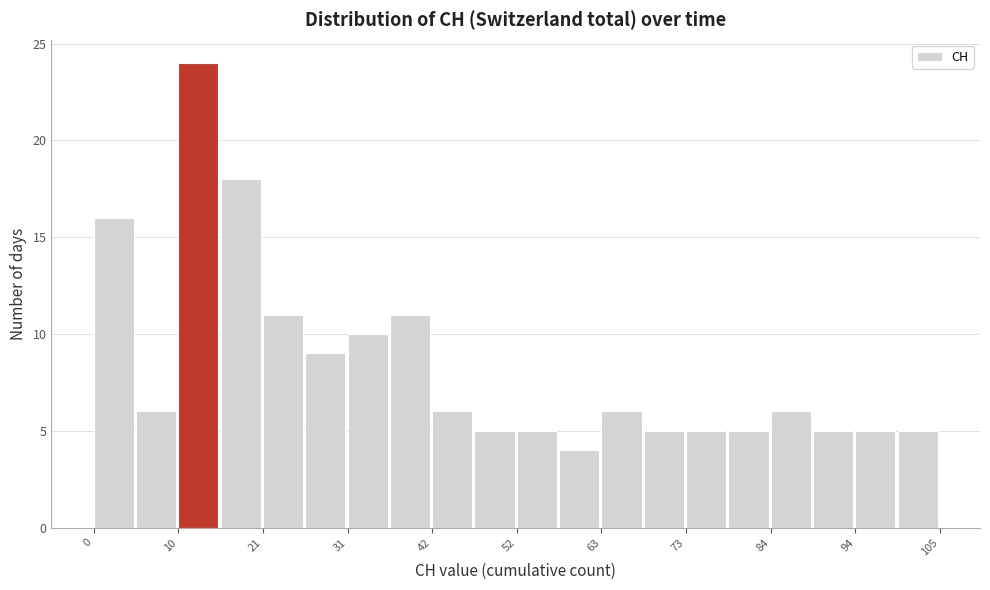

Read against the x-axis, roughly where is the centre of the tallest bar?

12